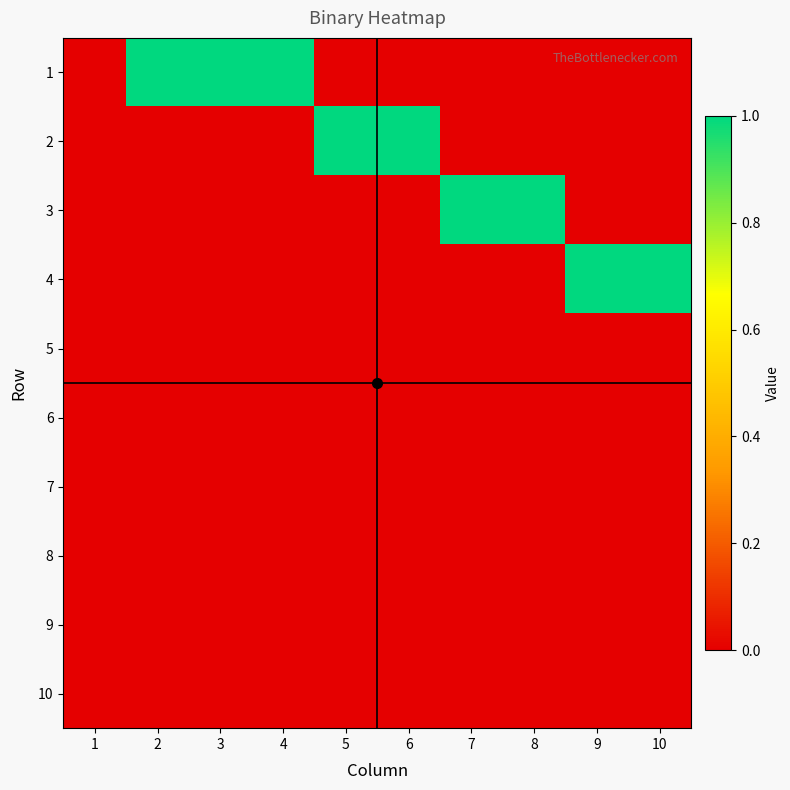

Reading left to right, what are all the values shown in this chart?

1: 1=0	2=1	3=1	4=1	5=0	6=0	7=0	8=0	9=0	10=0
2: 1=0	2=0	3=0	4=0	5=1	6=1	7=0	8=0	9=0	10=0
3: 1=0	2=0	3=0	4=0	5=0	6=0	7=1	8=1	9=0	10=0
4: 1=0	2=0	3=0	4=0	5=0	6=0	7=0	8=0	9=1	10=1
5: 1=0	2=0	3=0	4=0	5=0	6=0	7=0	8=0	9=0	10=0
6: 1=0	2=0	3=0	4=0	5=0	6=0	7=0	8=0	9=0	10=0
7: 1=0	2=0	3=0	4=0	5=0	6=0	7=0	8=0	9=0	10=0
8: 1=0	2=0	3=0	4=0	5=0	6=0	7=0	8=0	9=0	10=0
9: 1=0	2=0	3=0	4=0	5=0	6=0	7=0	8=0	9=0	10=0
10: 1=0	2=0	3=0	4=0	5=0	6=0	7=0	8=0	9=0	10=0